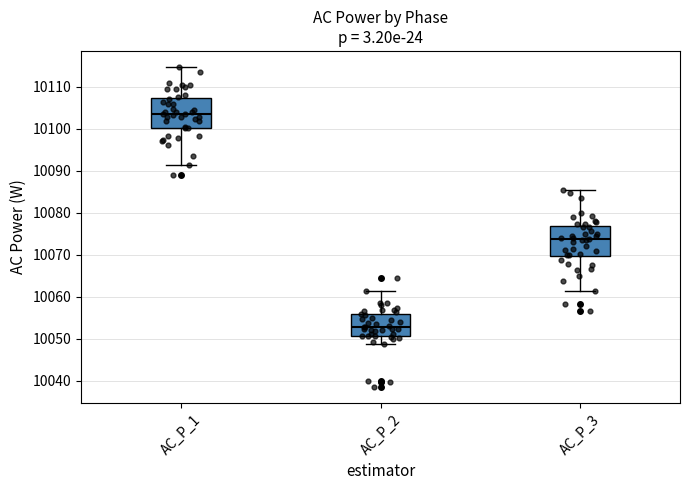

Where is the lower edge of the box for AC_P_1 on the y-axis? The values are not printed on the chart, so give them approximately, as read against the axis.

10100